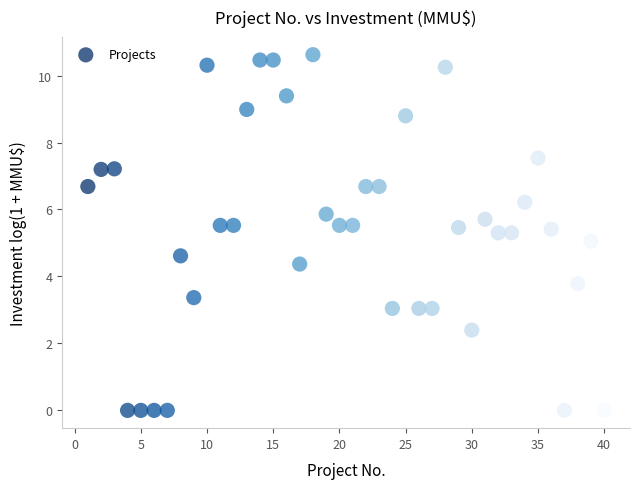

What is the range of Y values (max minus min)?

10.6